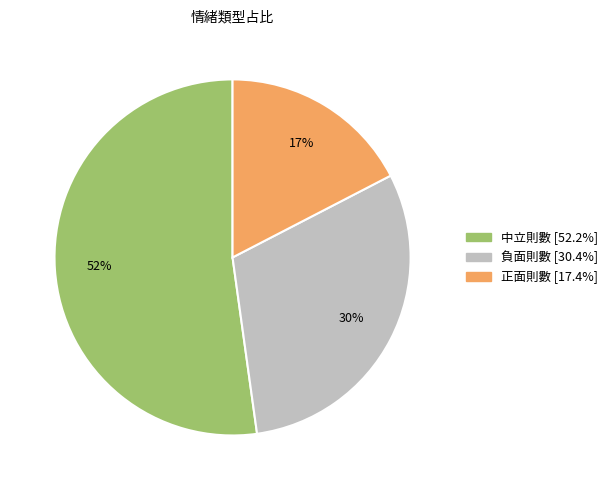

Which category accounts for the majority?

中立則數